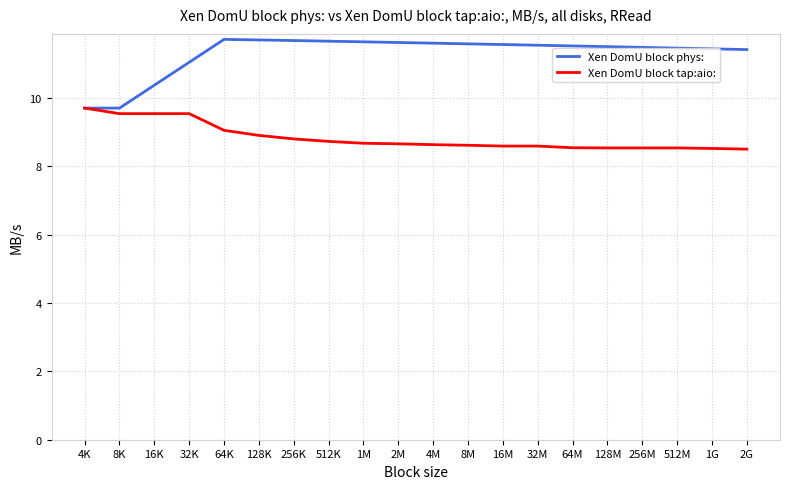

What is the lowest value of the Xen DomU block phys: series?

9.7